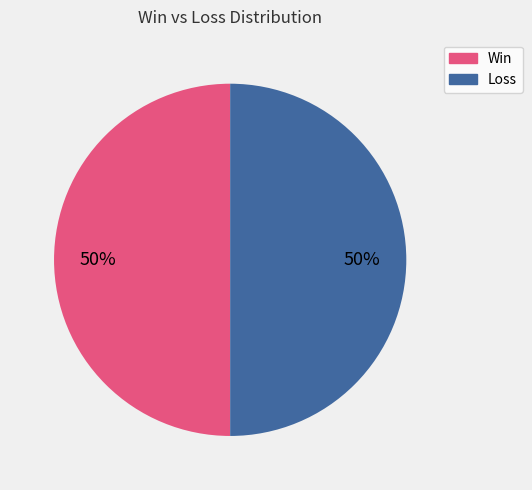

To the nearest percent, what is the average slice percentage?

50%